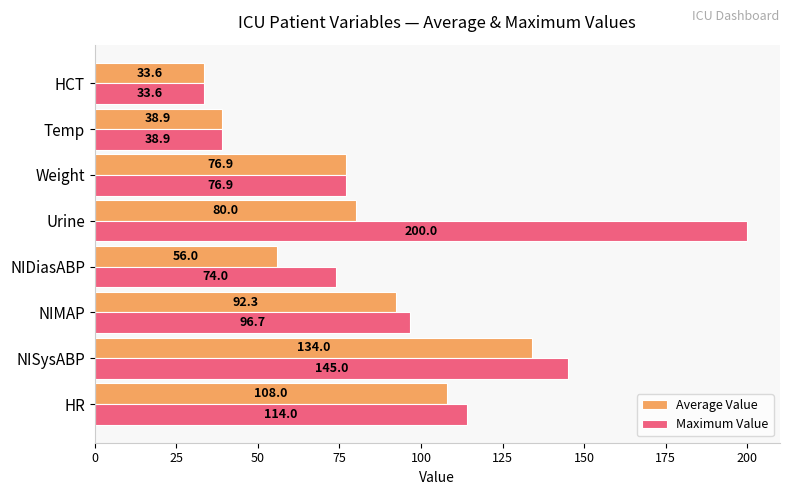

What is the difference between the second highest and second lowest values in the Average Value series?

69.1